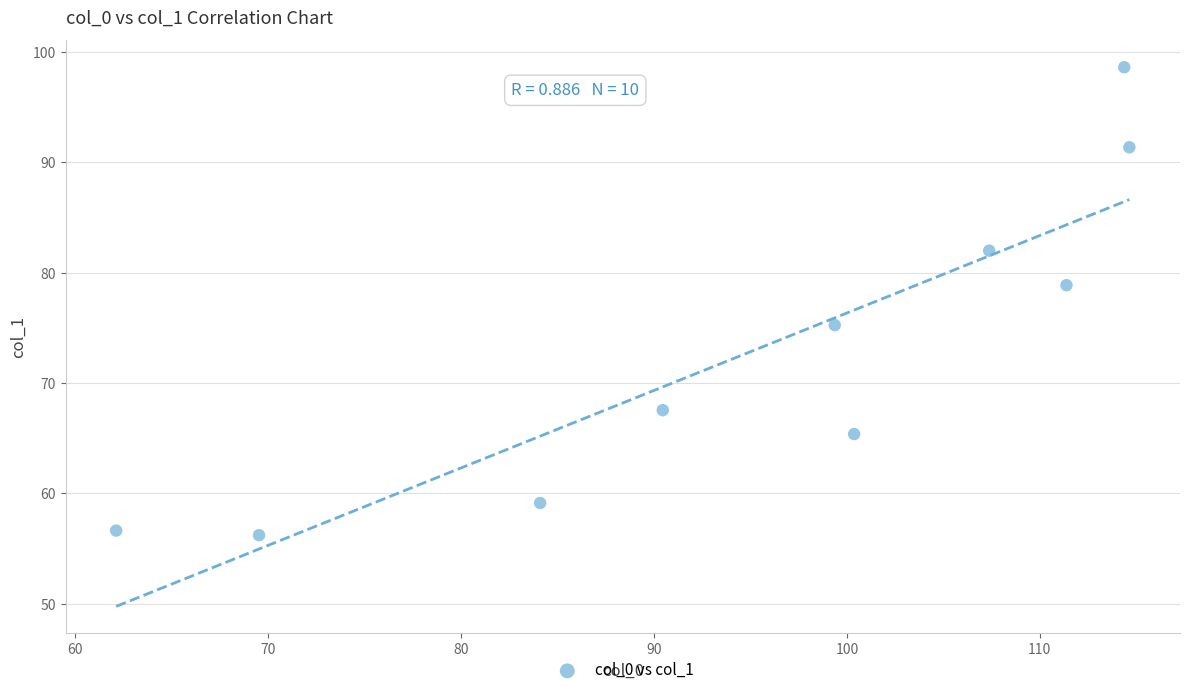

What is the range of X values (max minus min)?

52.5